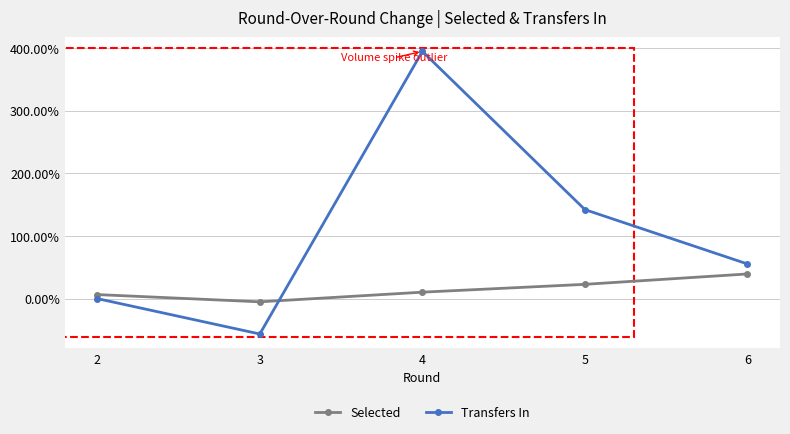

Is this an area chart (filled region under the line)?

No